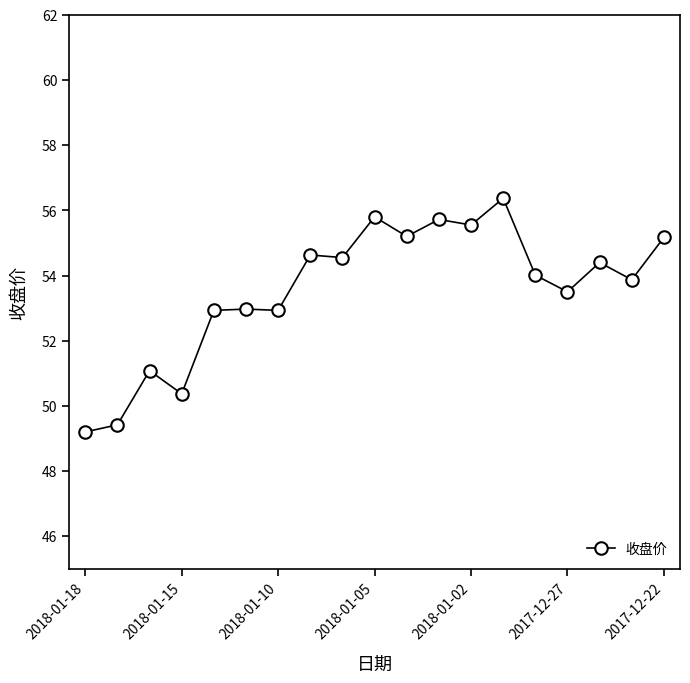

What is the sum of all values?

1017.7